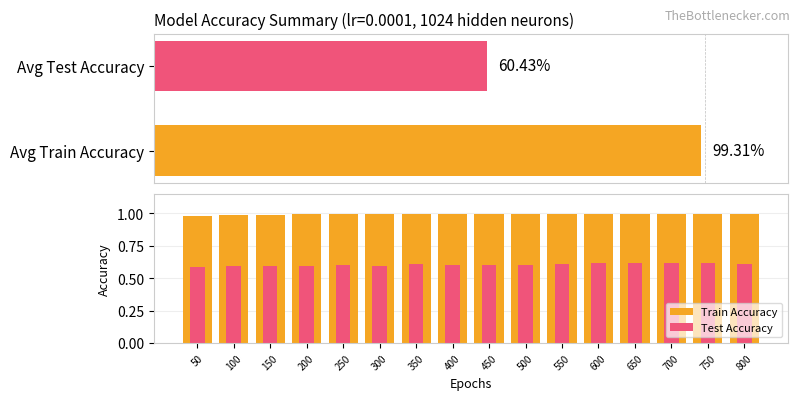

Rank the series at 800 from lowest to highest value.

Test Accuracy, Train Accuracy